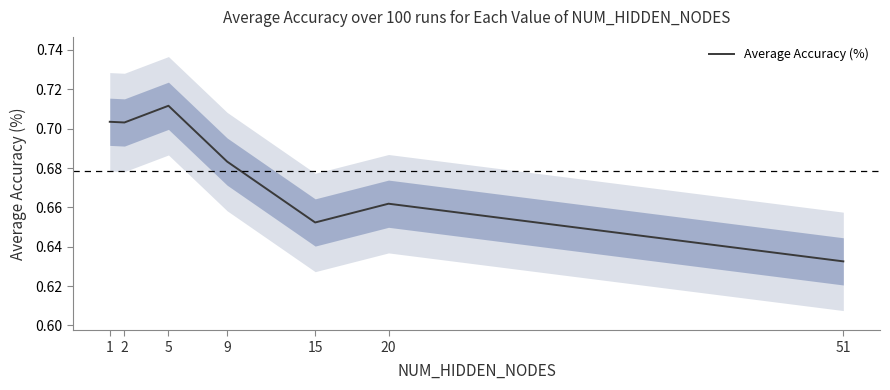

Count the values in the range 0 to 1.

7